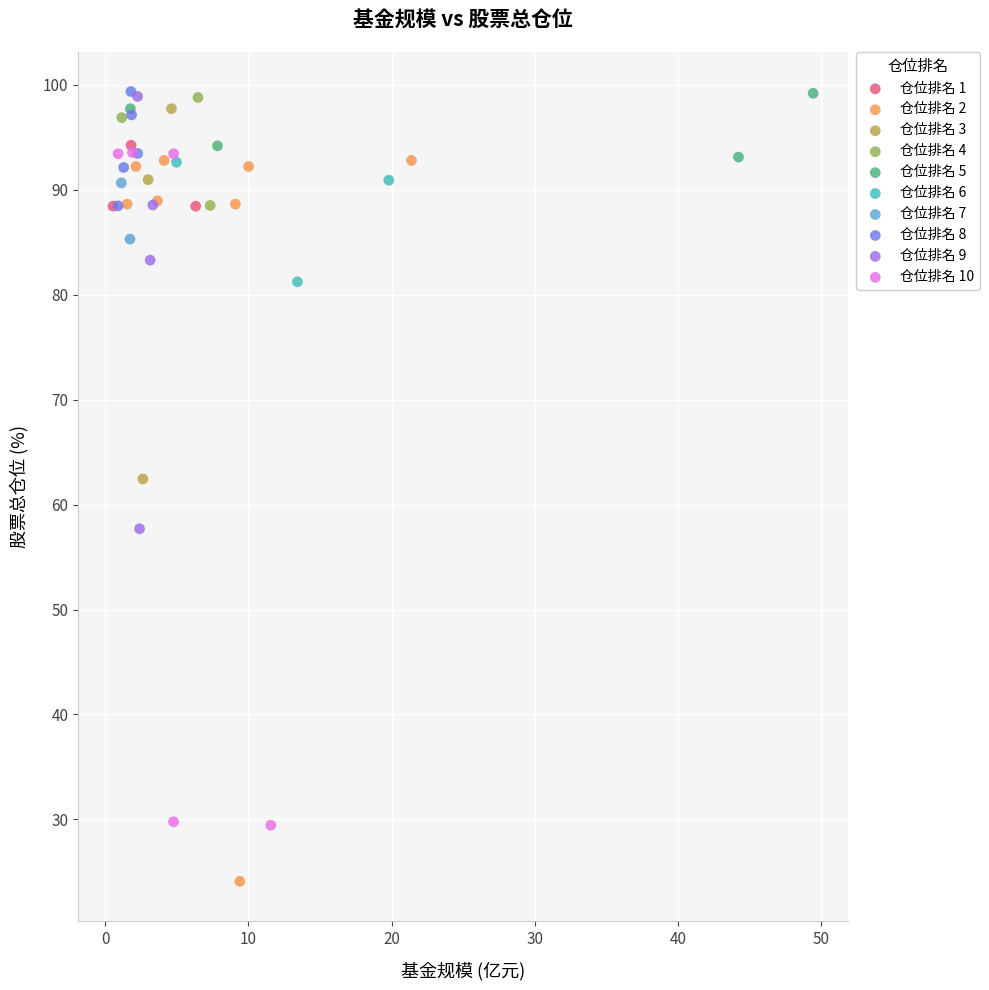

Which series reaches the minimum Y coordinate?

仓位排名 2